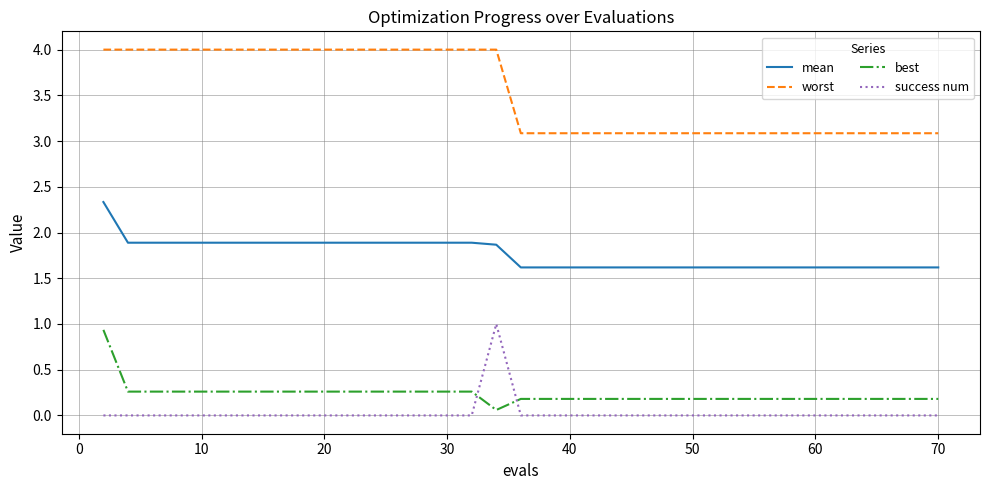

True or false: mean and best cross at least once.

False